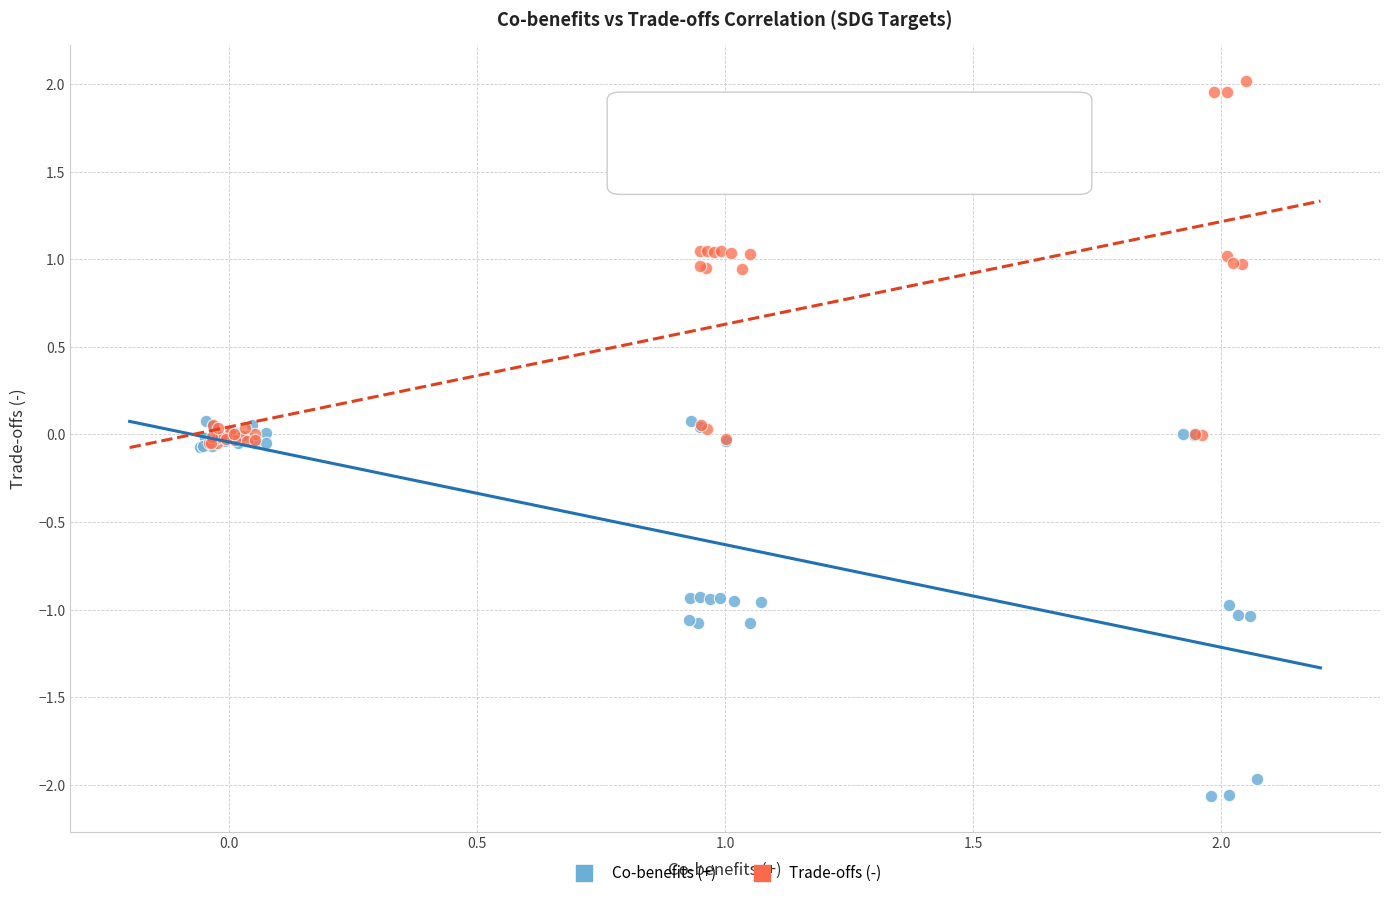

Which series contains the highest Y value?

Trade-offs (-)